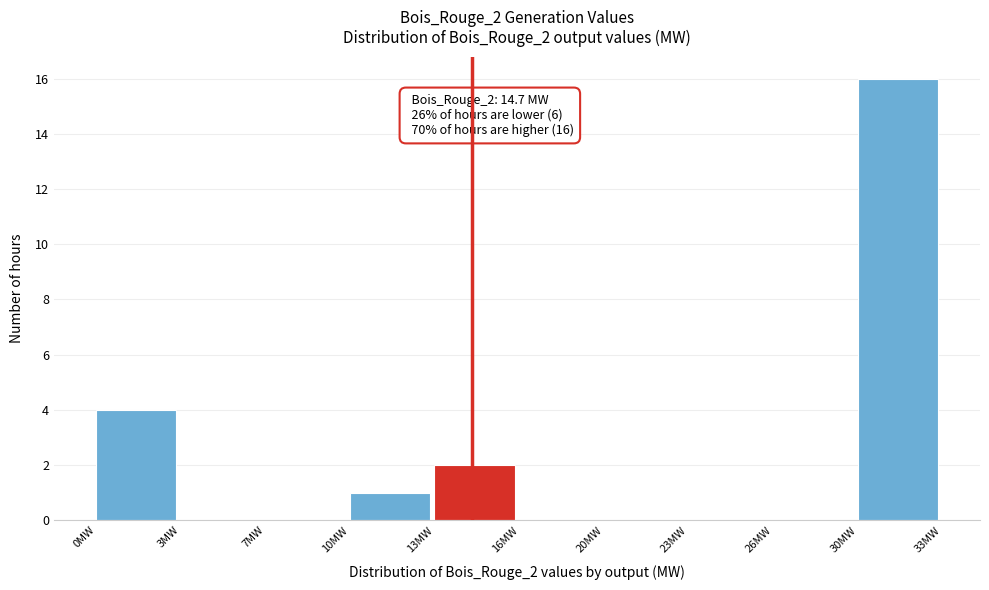

Reading right to left, what are all the values shown in this chart?

30MW=16	26MW=0	23MW=0	20MW=0	16MW=0	13MW=2	10MW=1	7MW=0	3MW=0	0MW=4